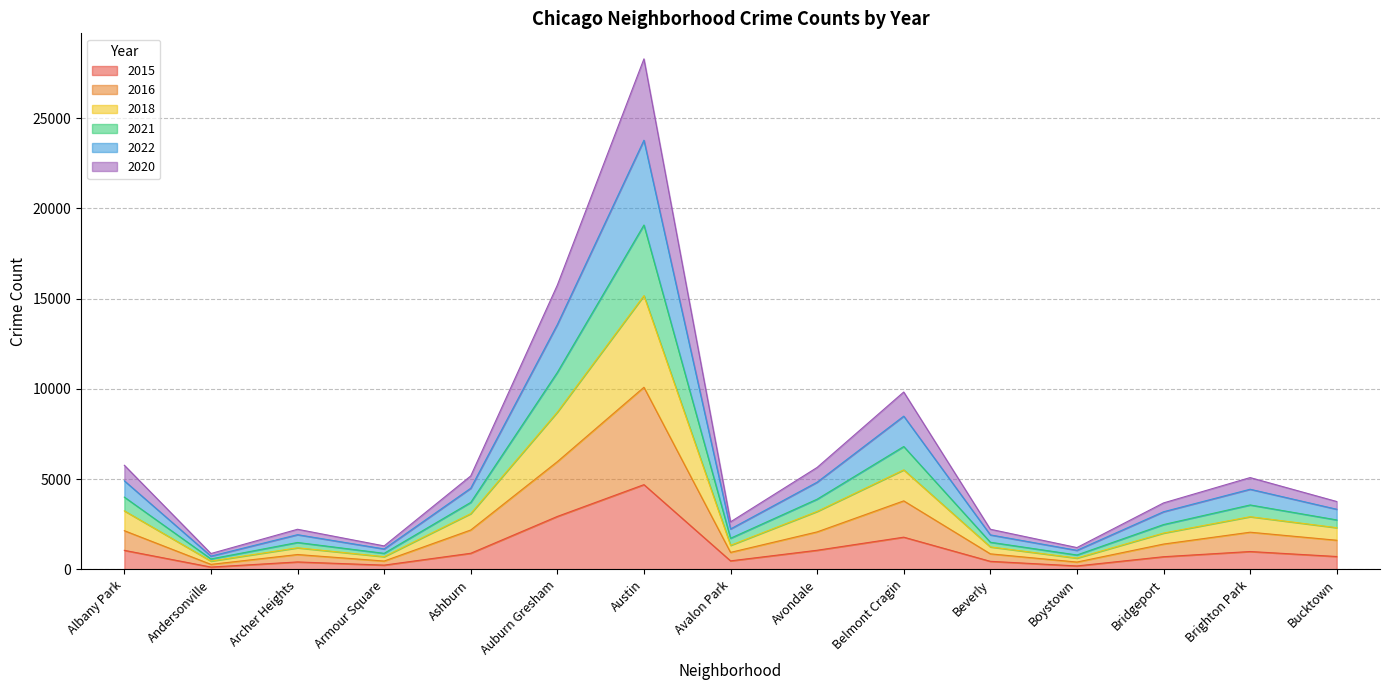

How many interior local peaks does the 2022 series have?

4